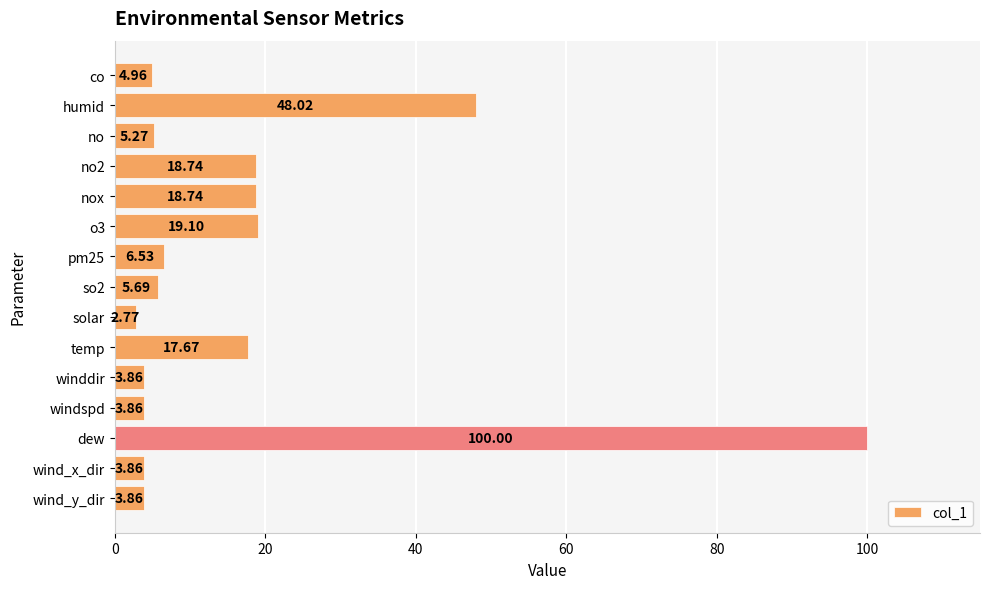

Which has a higher value, no or temp?

temp